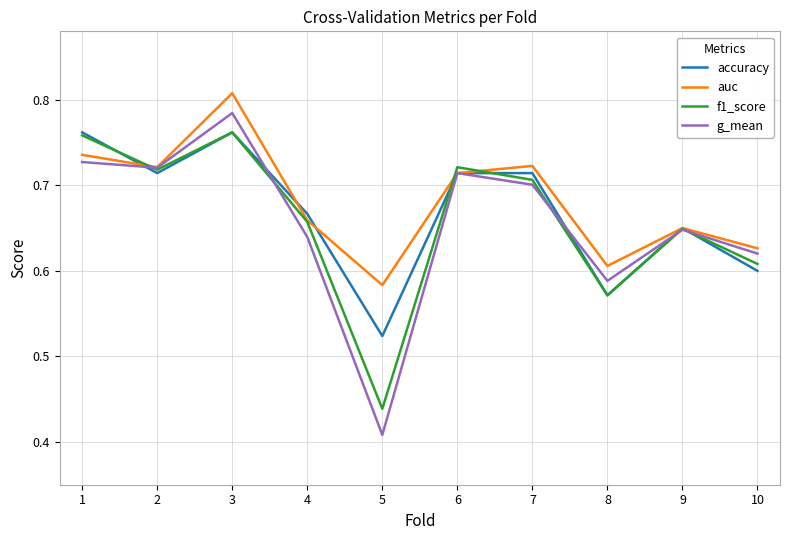

At which category is the sum across all series the highest?

3